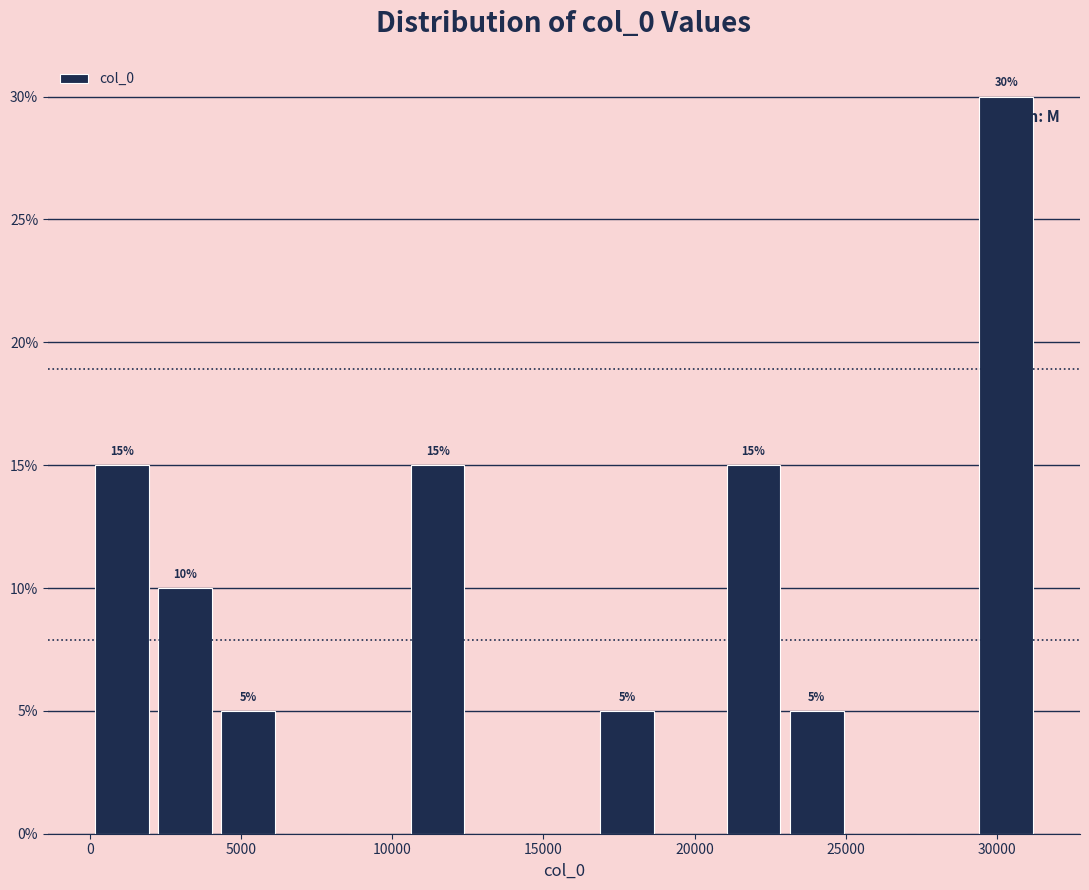

Which range on the x-axis has the tallest bar?

29500 to 31500